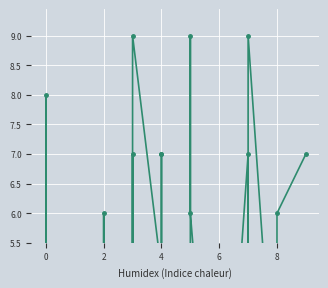

Where is the first local minimum?

2